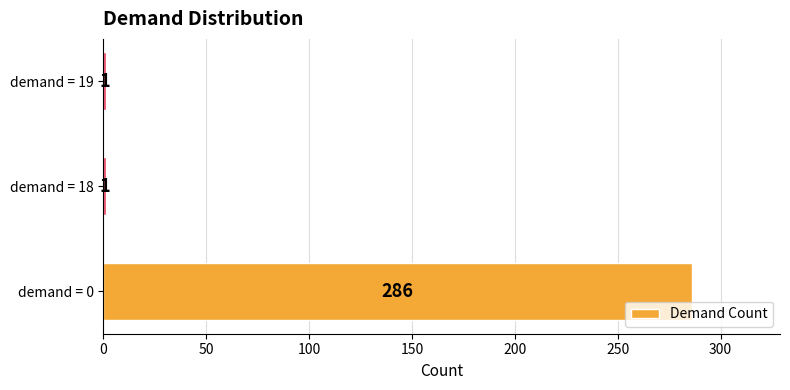

How many values exceed 1?

1